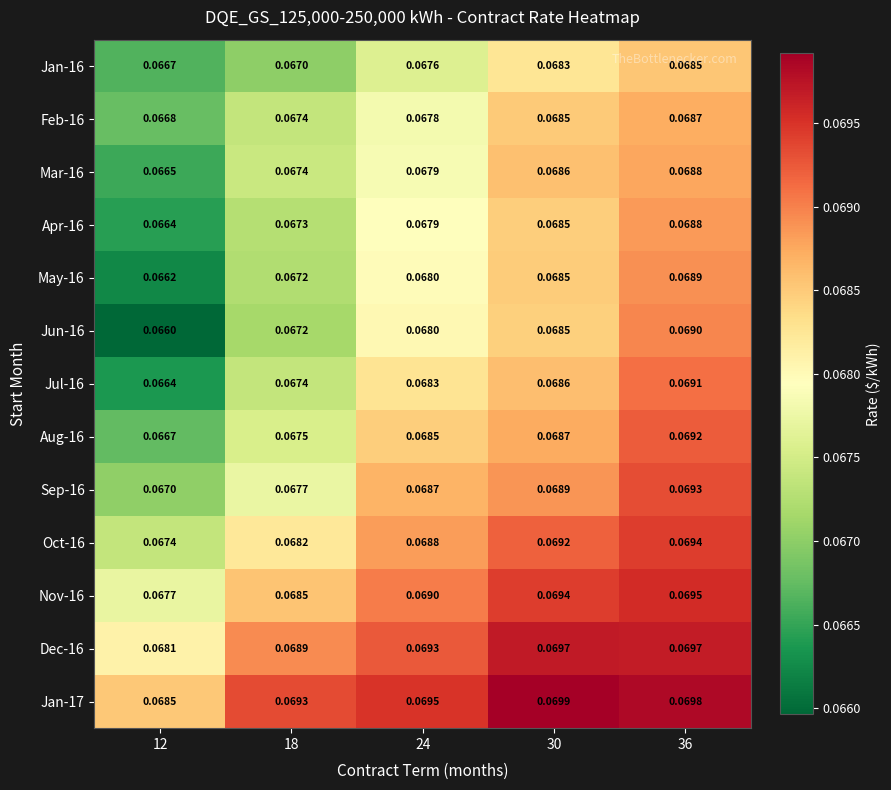

Is the value of Jan-16 at 12 greater than the value of Sep-16 at 36?

No